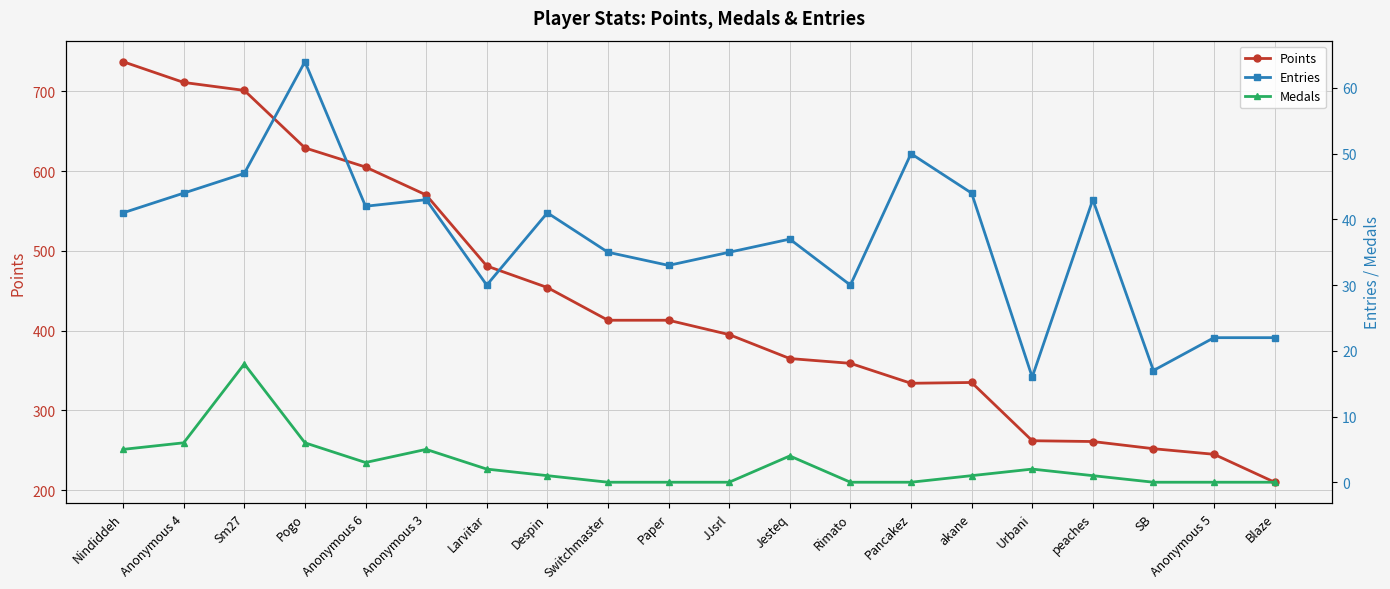

How many lines are shown in the chart?

3